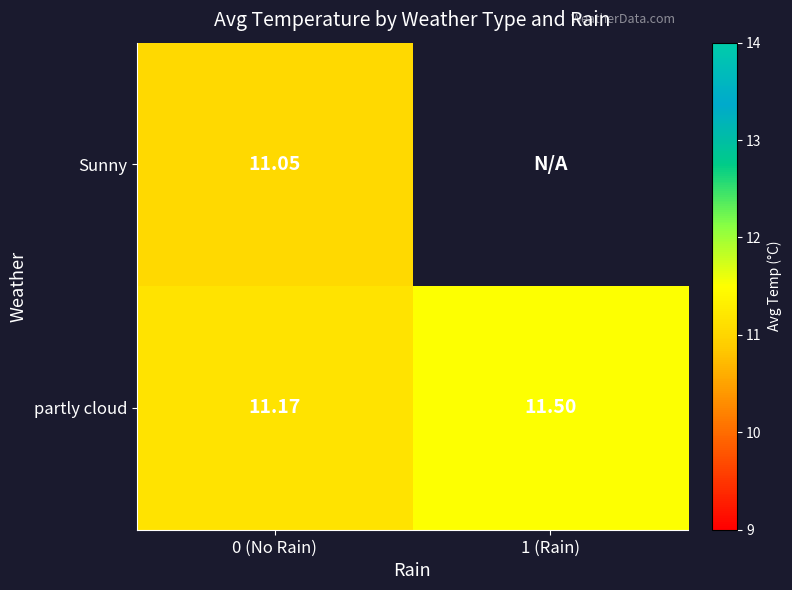

How many partly cloud values are between 11 and 12?

2